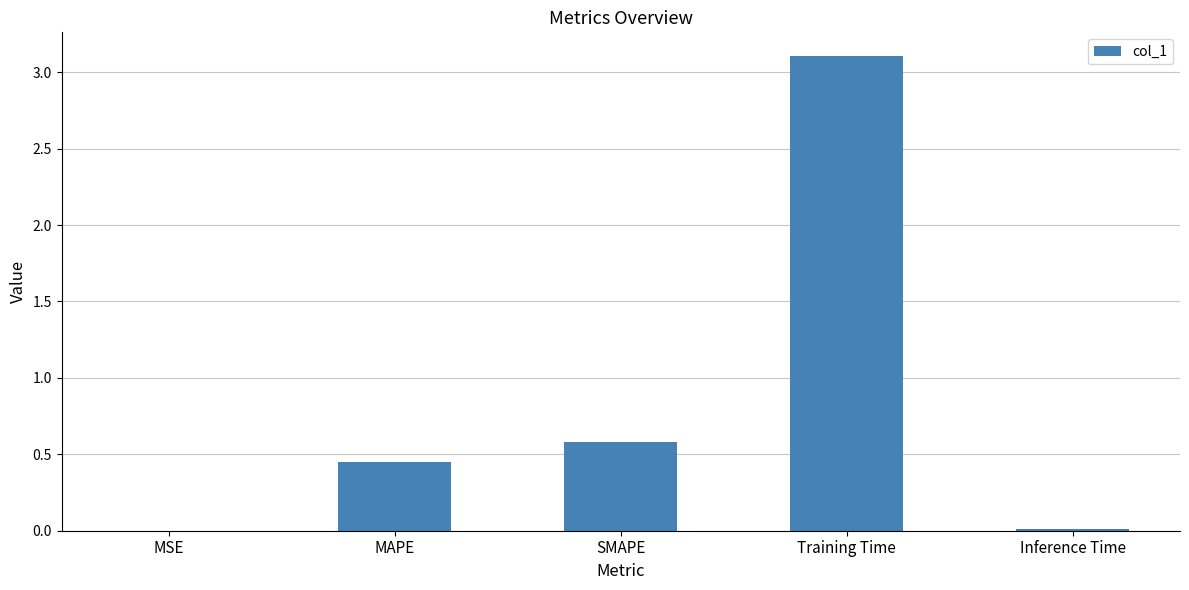

What is the average value?

0.8